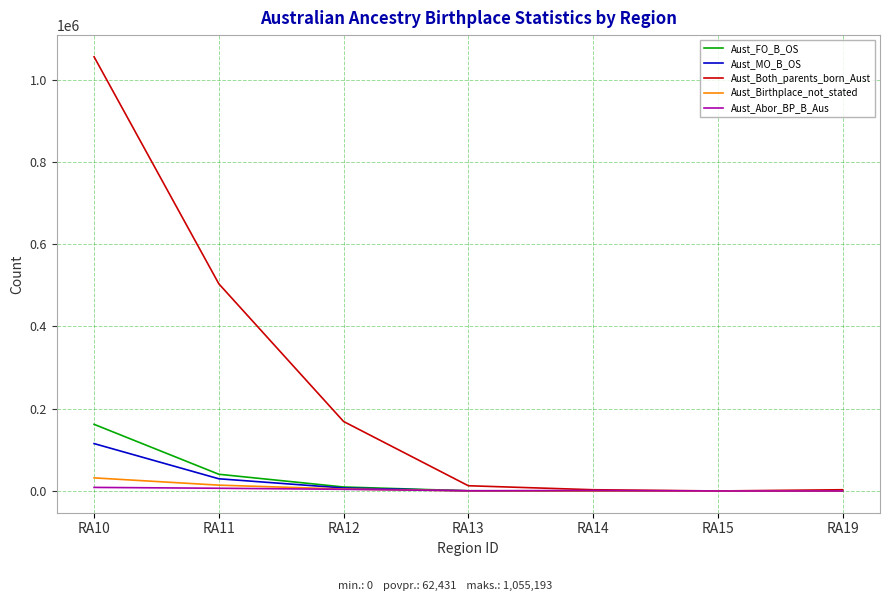

True or false: Aust_MO_B_OS has a value of 239 at RA19.

True